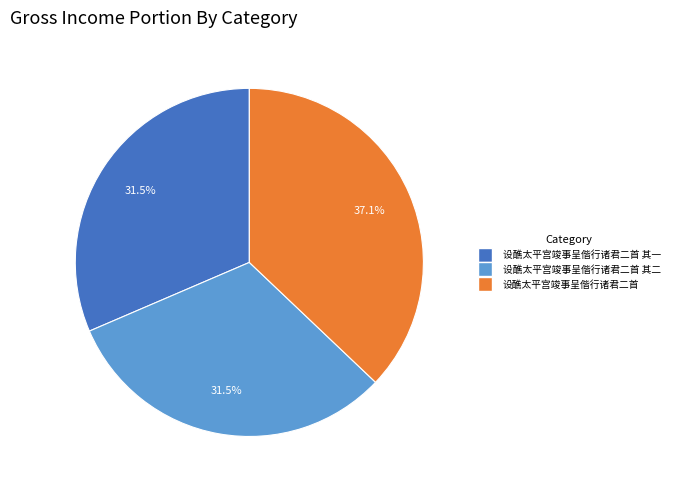

Does any single category account for the majority?

No